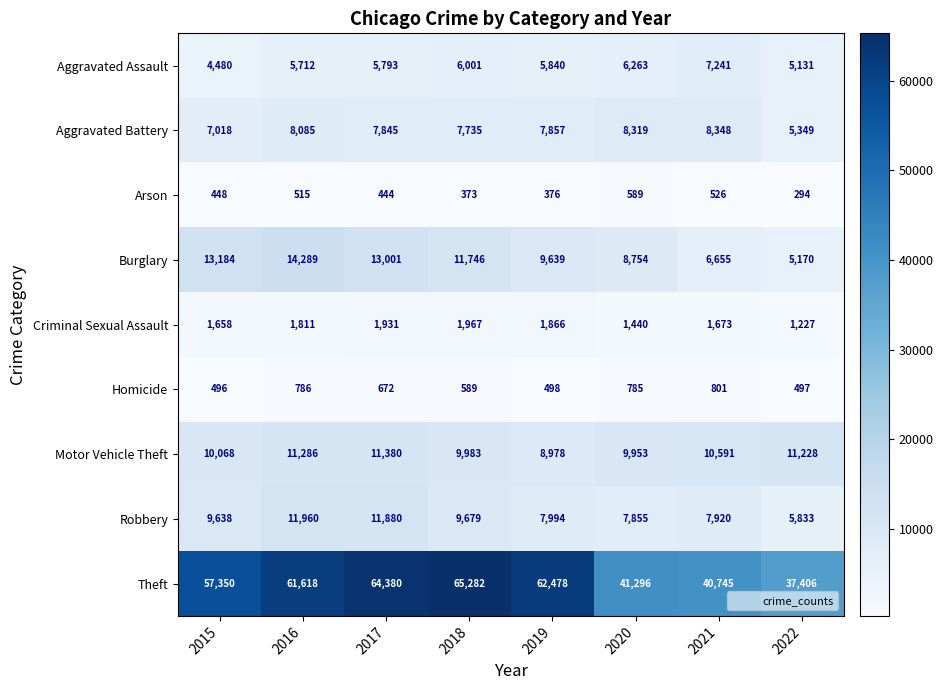

What is the sum of all Burglary values?

82438